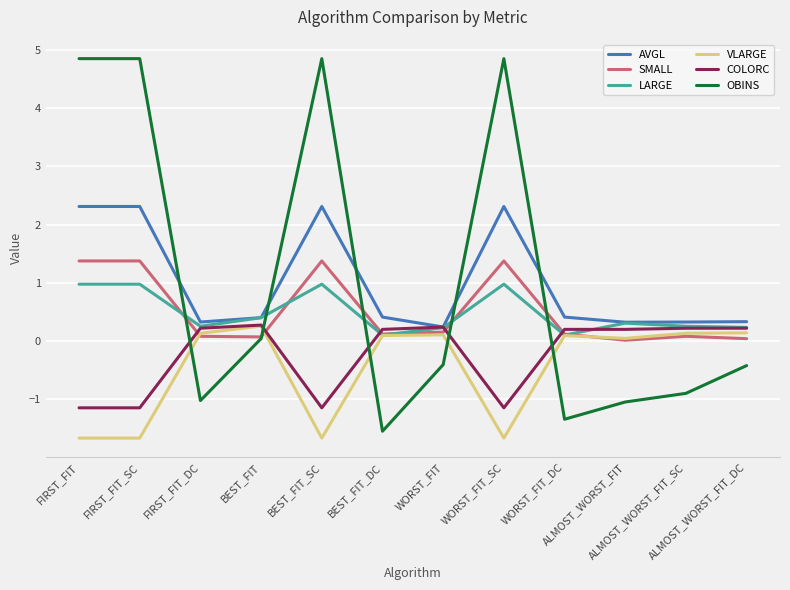

At which category does LARGE reach its first local valley?

FIRST_FIT_DC